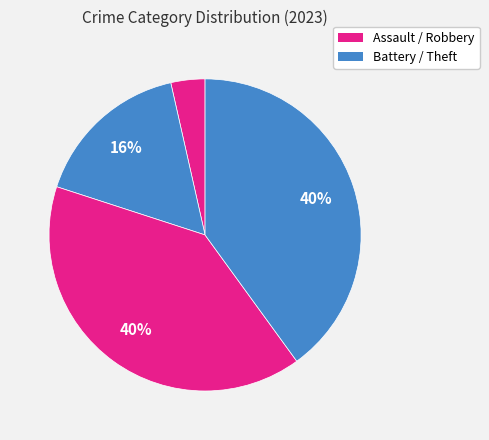

How many slices are in this pie chart?

4